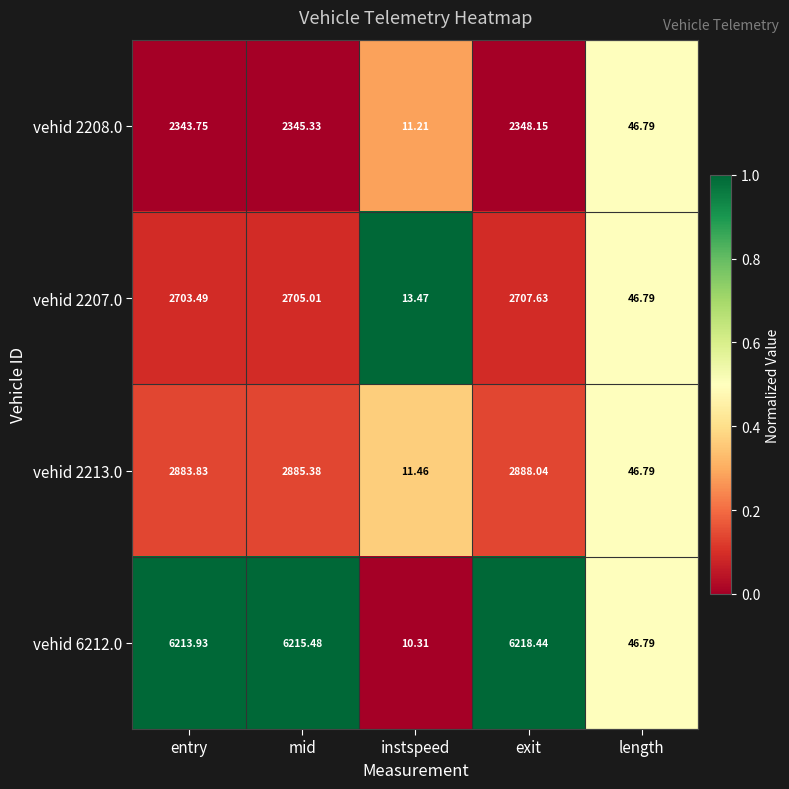

At which category does the chart reach its peak across all series?

exit